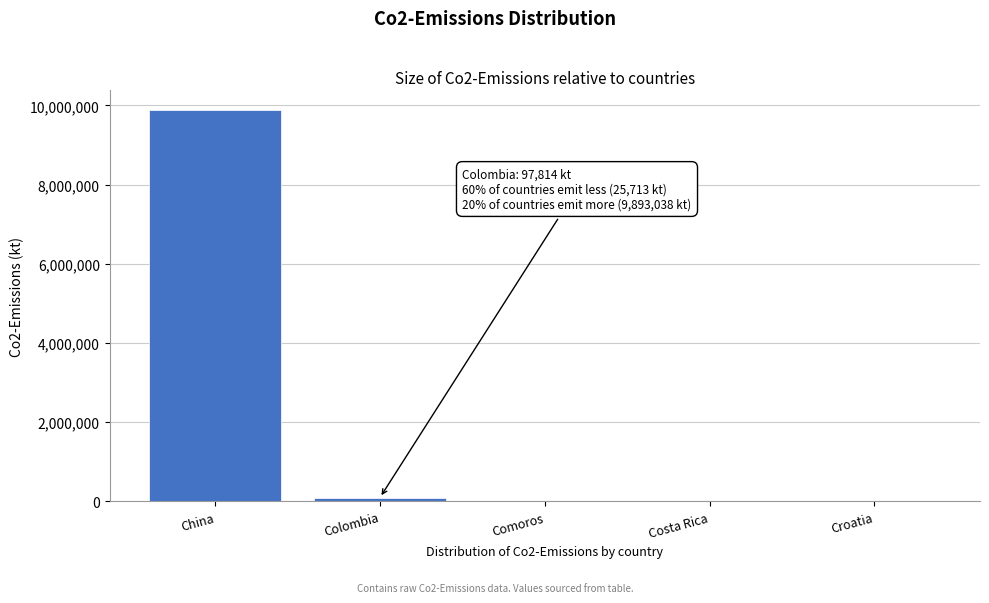

Between China and Colombia, which is larger?

China